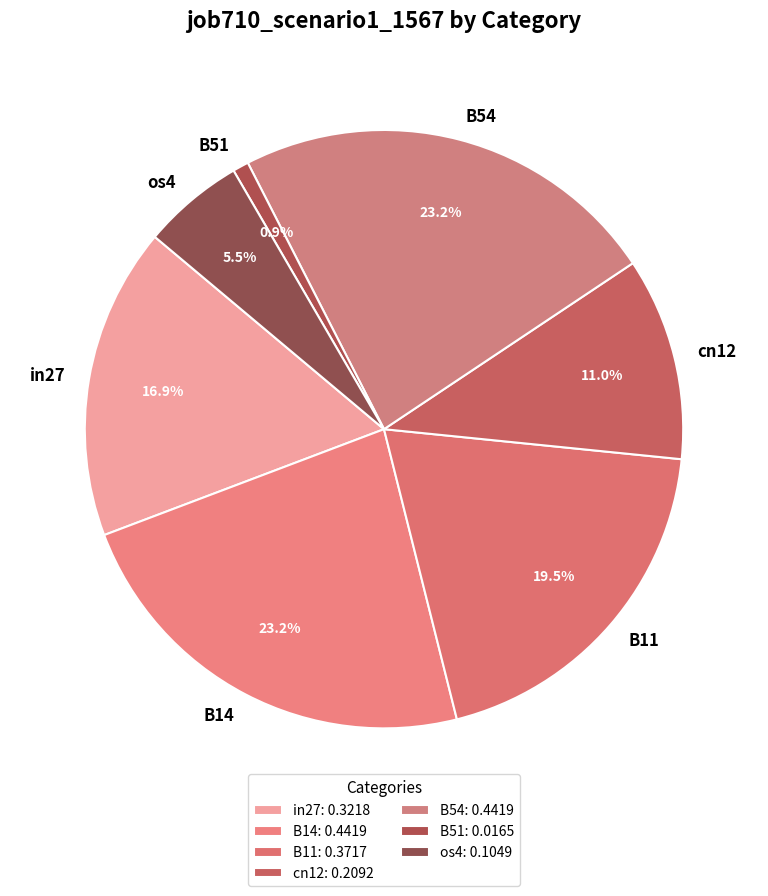

Does B14 account for over 50% of the chart?

No